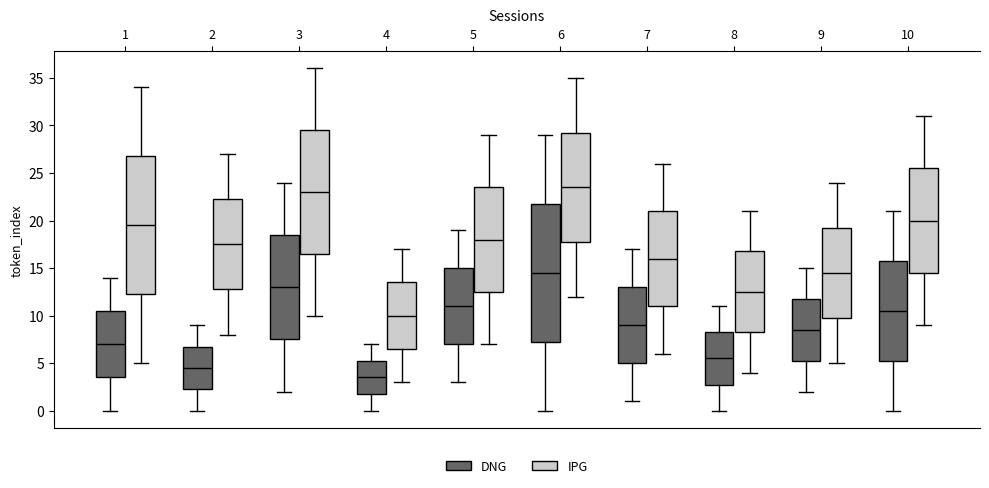

Reading left to right, read every box against the y-axis: the position of its median line, the range the box covers, and the ends of its whiskers. The values are not printed on the chart, so give them approximately, as read against the axis.

1 (DNG): median 7.0, box 3.5 to 10.5, whiskers 0.0 to 14.0
1 (IPG): median 19.5, box 12.5 to 27.0, whiskers 5.0 to 34.0
2 (DNG): median 4.5, box 2.5 to 7.0, whiskers 0.0 to 9.0
2 (IPG): median 17.5, box 13.0 to 22.5, whiskers 8.0 to 27.0
3 (DNG): median 13.0, box 7.5 to 18.5, whiskers 2.0 to 24.0
3 (IPG): median 23.0, box 16.5 to 29.5, whiskers 10.0 to 36.0
4 (DNG): median 3.5, box 2.0 to 5.5, whiskers 0.0 to 7.0
4 (IPG): median 10.0, box 6.5 to 13.5, whiskers 3.0 to 17.0
5 (DNG): median 11.0, box 7.0 to 15.0, whiskers 3.0 to 19.0
5 (IPG): median 18.0, box 12.5 to 23.5, whiskers 7.0 to 29.0
6 (DNG): median 14.5, box 7.5 to 22.0, whiskers 0.0 to 29.0
6 (IPG): median 23.5, box 18.0 to 29.5, whiskers 12.0 to 35.0
7 (DNG): median 9.0, box 5.0 to 13.0, whiskers 1.0 to 17.0
7 (IPG): median 16.0, box 11.0 to 21.0, whiskers 6.0 to 26.0
8 (DNG): median 5.5, box 3.0 to 8.5, whiskers 0.0 to 11.0
8 (IPG): median 12.5, box 8.5 to 17.0, whiskers 4.0 to 21.0
9 (DNG): median 8.5, box 5.5 to 12.0, whiskers 2.0 to 15.0
9 (IPG): median 14.5, box 10.0 to 19.5, whiskers 5.0 to 24.0
10 (DNG): median 10.5, box 5.5 to 16.0, whiskers 0.0 to 21.0
10 (IPG): median 20.0, box 14.5 to 25.5, whiskers 9.0 to 31.0